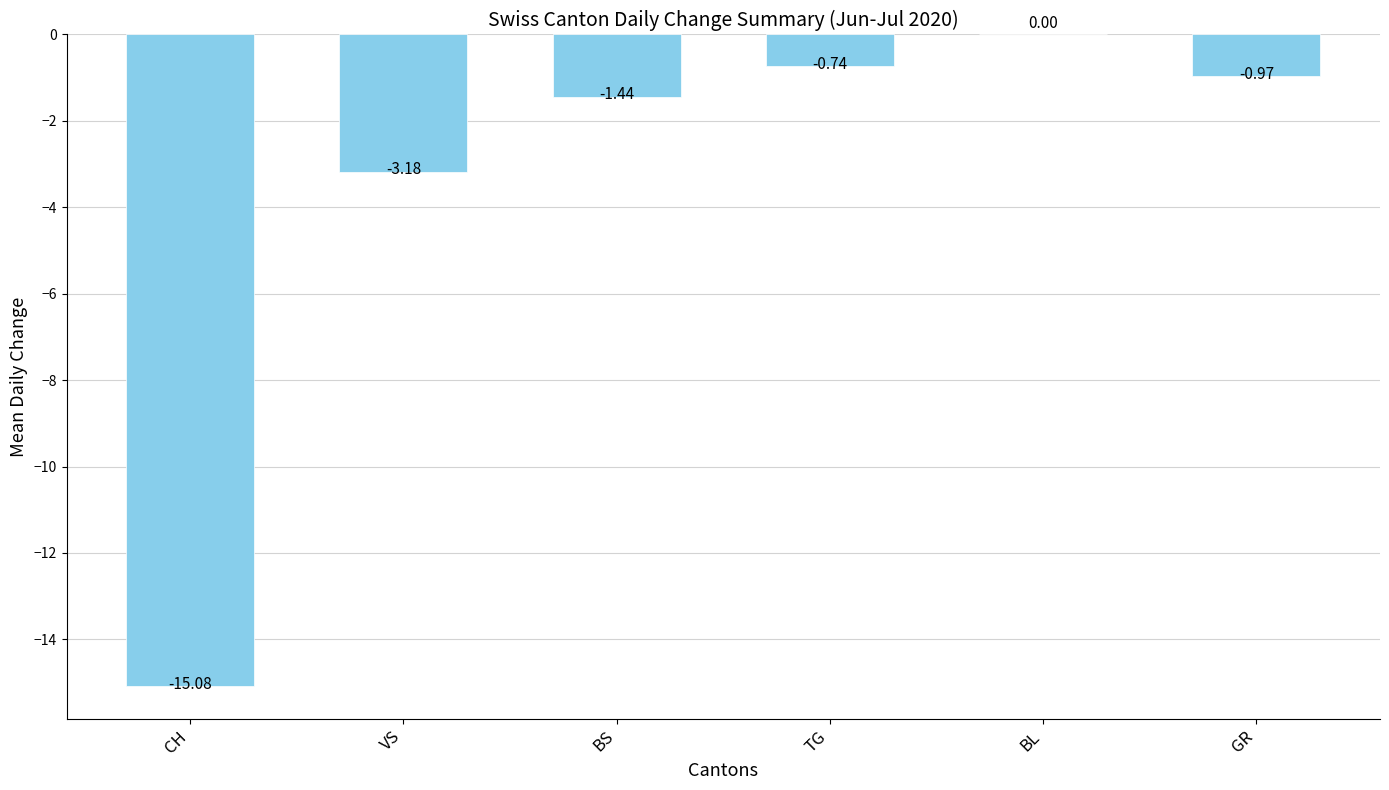

How many data points does each series have?

6